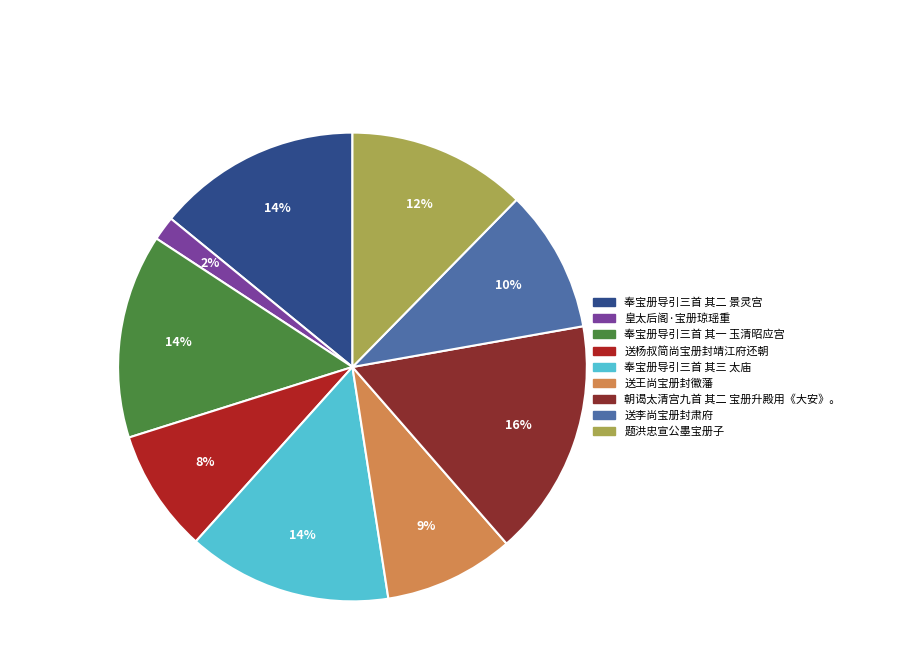

Is it true that 送王尚宝册封徽藩 is 1% of the pie?

False